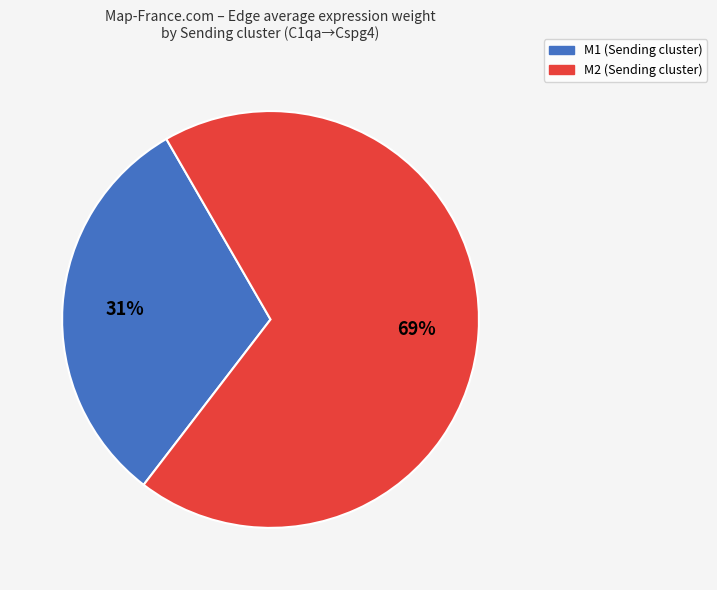

To the nearest percent, what is the average slice percentage?

50%